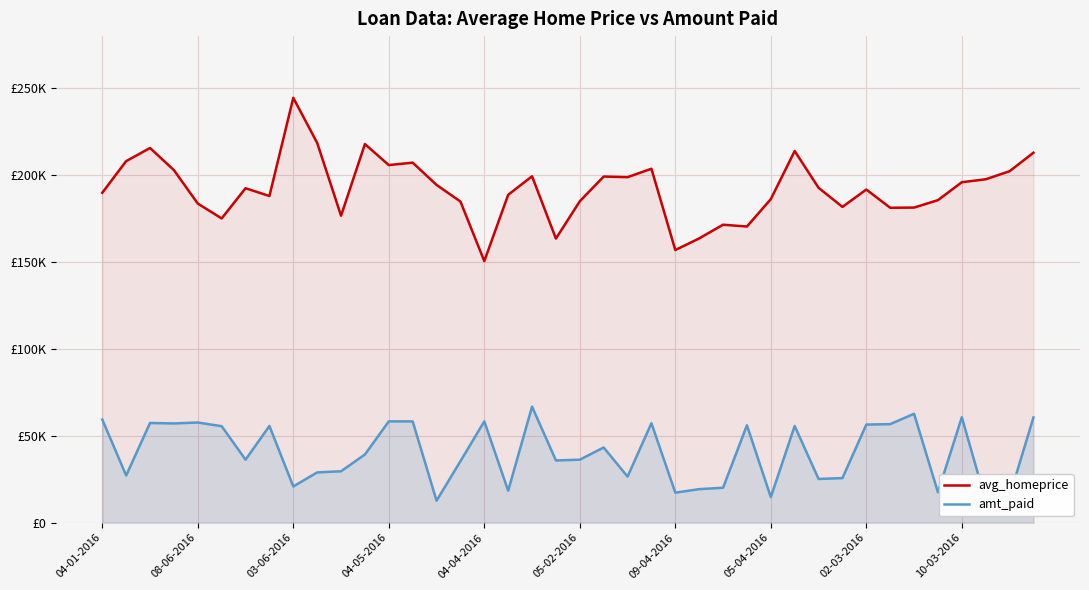

True or false: amt_paid and avg_homeprice intersect in this chart.

False